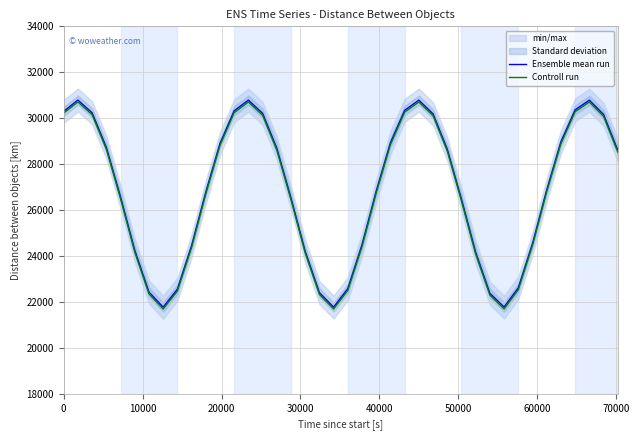

Reading left to right, extract all data points from this chart.

Ensemble mean run: 30299.9	30789.6	30235.6	28735.9	26579.5	24257.1	22434.8	21773.4	22551.3	24443.4	26775.6	28892.9	30321.3	30788.6	30212.4	28694.7	26528.7	24209.7	22406.1	21775.2	22582.6	24492.0	26825.9	28932.5	30342.3	30787.1	30188.7	28653.2	26477.8	24162.4	22378.0	21777.6	22614.5	24540.7	26876.1	28971.8	30362.8	30785.2	30164.7	28611.3
Controll run: 30219.9	30709.6	30155.6	28655.9	26499.5	24177.1	22354.8	21693.4	22471.3	24363.4	26695.6	28812.9	30241.3	30708.6	30132.4	28614.7	26448.7	24129.7	22326.1	21695.2	22502.6	24412.0	26745.9	28852.5	30262.3	30707.1	30108.7	28573.2	26397.8	24082.4	22298.0	21697.6	22534.5	24460.7	26796.1	28891.8	30282.8	30705.2	30084.7	28531.3